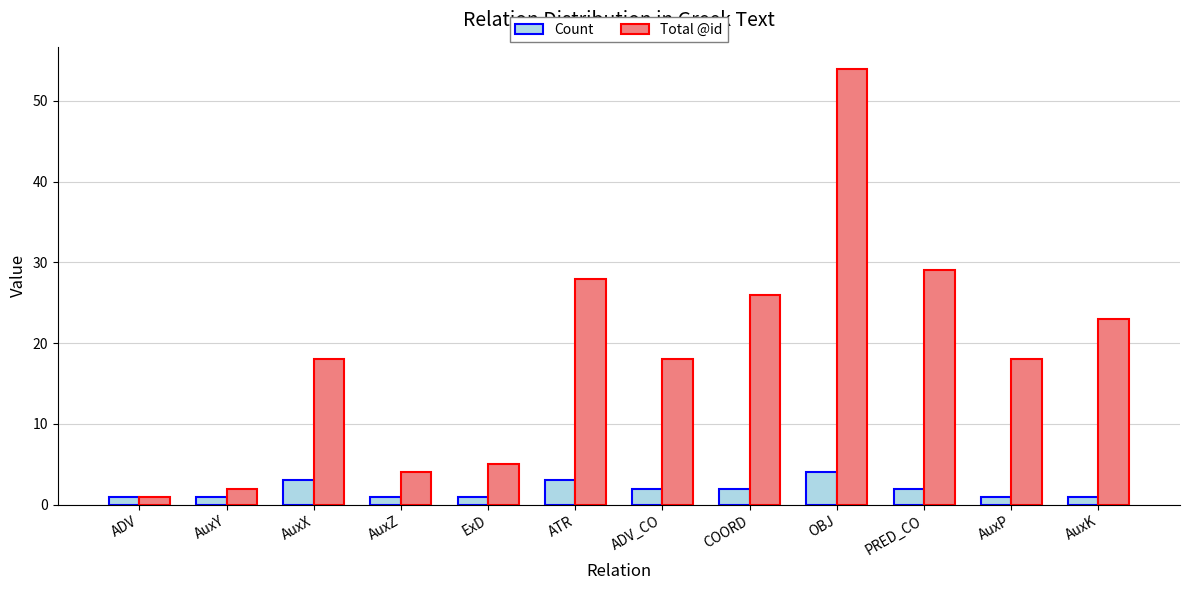

Reading left to right, what are all the values shown in this chart?

Count: ADV=1	AuxY=1	AuxX=3	AuxZ=1	ExD=1	ATR=3	ADV_CO=2	COORD=2	OBJ=4	PRED_CO=2	AuxP=1	AuxK=1
Total @id: ADV=1	AuxY=2	AuxX=18	AuxZ=4	ExD=5	ATR=28	ADV_CO=18	COORD=26	OBJ=54	PRED_CO=29	AuxP=18	AuxK=23